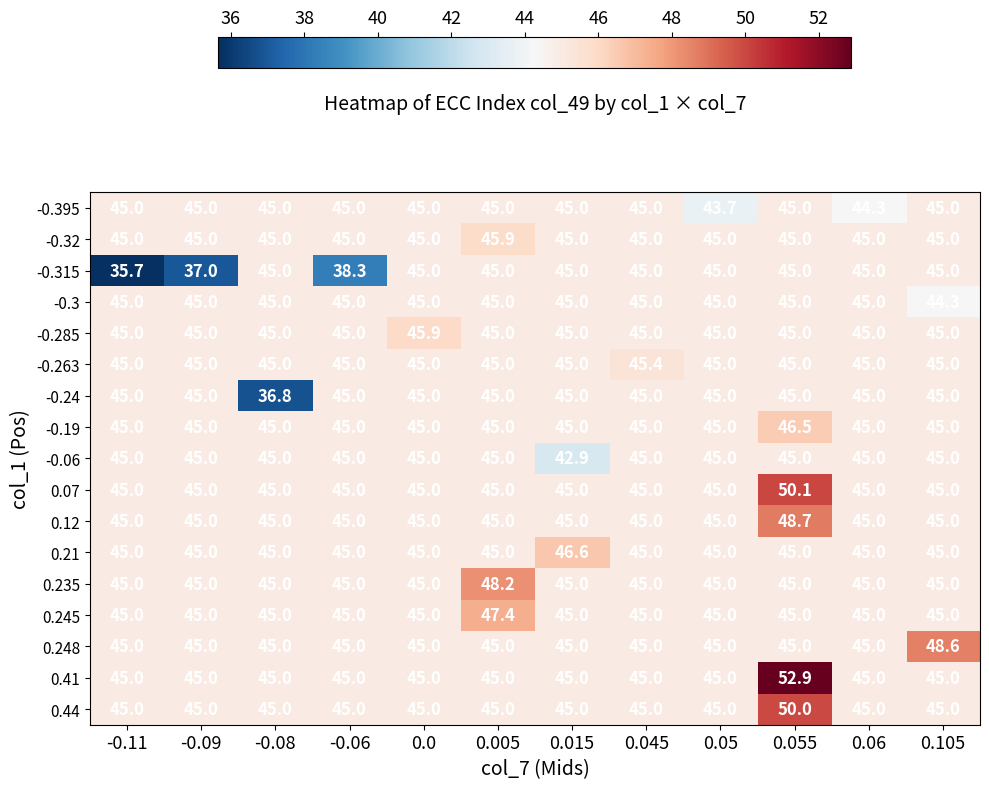

What is the sum of the 0.41 values at -0.08 and 0.0?

90.0